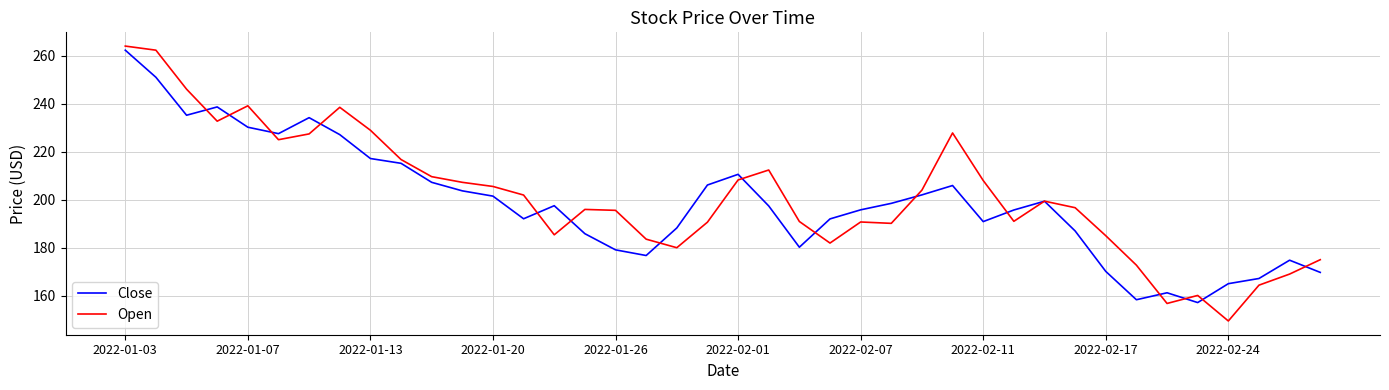

Which series has the widest spread of values?

Open